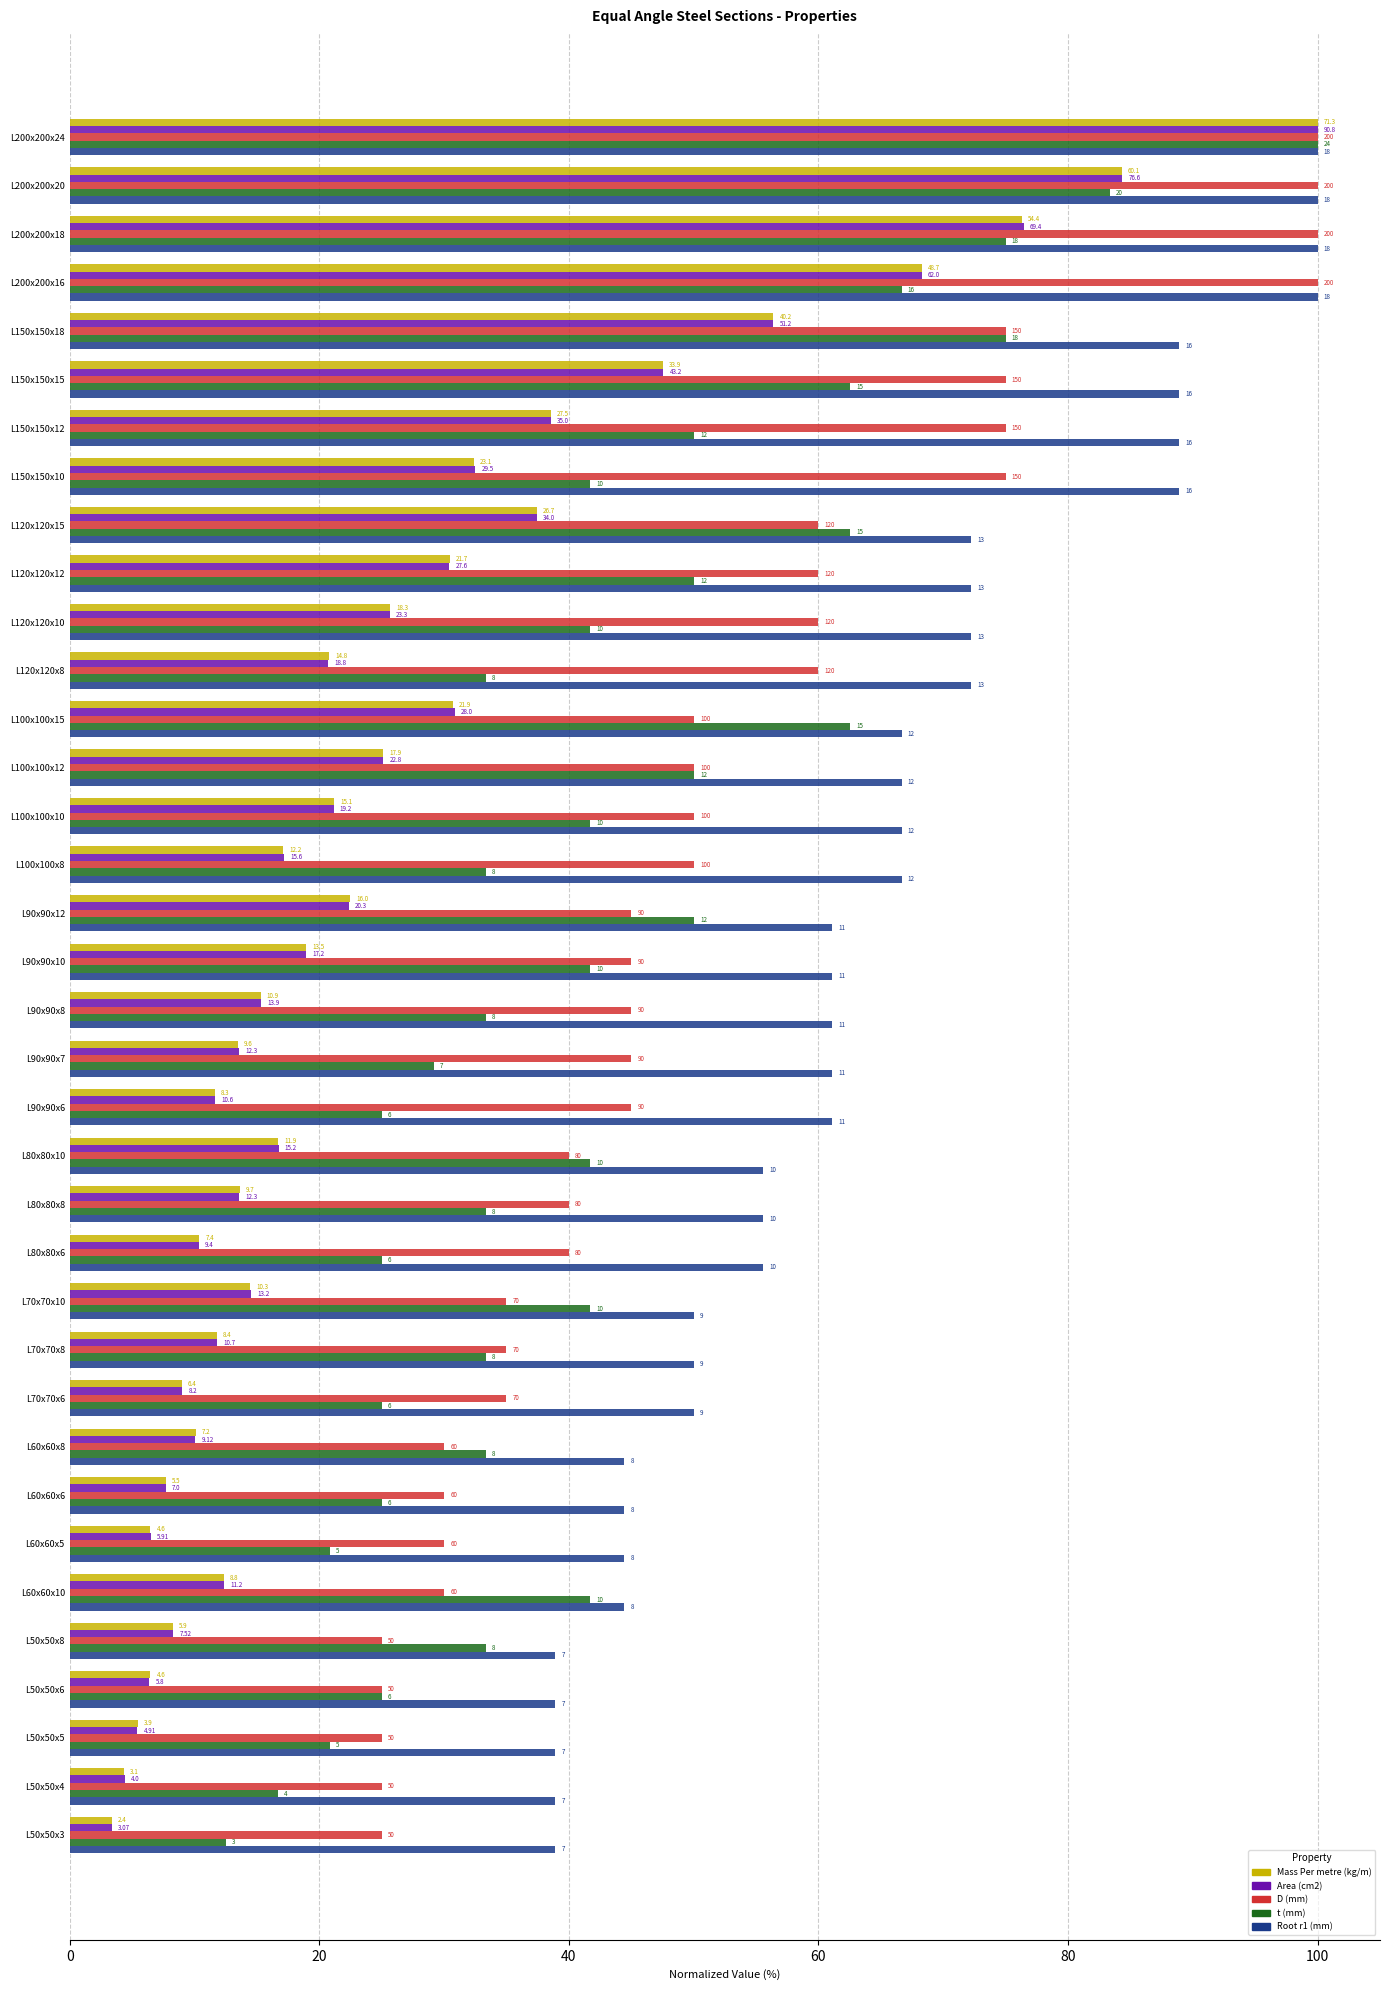

Reading right to left, what are all the values shown in this chart?

Mass Per metre (kg/m): 3.4	4.3	5.5	6.5	8.3	12.3	6.5	7.7	10.1	9.0	11.8	14.4	10.4	13.6	16.7	11.6	13.5	15.3	18.9	22.4	17.1	21.2	25.1	30.7	20.8	25.7	30.4	37.4	32.4	38.6	47.5	56.4	68.3	76.3	84.3	100.0
Area (cm2): 3.4	4.4	5.4	6.4	8.3	12.3	6.5	7.7	10.0	9.0	11.8	14.5	10.4	13.5	16.7	11.7	13.5	15.3	18.9	22.4	17.2	21.1	25.1	30.8	20.7	25.7	30.4	37.4	32.5	38.5	47.6	56.4	68.3	76.4	84.4	100.0
D (mm): 25.0	25.0	25.0	25.0	25.0	30.0	30.0	30.0	30.0	35.0	35.0	35.0	40.0	40.0	40.0	45.0	45.0	45.0	45.0	45.0	50.0	50.0	50.0	50.0	60.0	60.0	60.0	60.0	75.0	75.0	75.0	75.0	100.0	100.0	100.0	100.0
t (mm): 12.5	16.7	20.8	25.0	33.3	41.7	20.8	25.0	33.3	25.0	33.3	41.7	25.0	33.3	41.7	25.0	29.2	33.3	41.7	50.0	33.3	41.7	50.0	62.5	33.3	41.7	50.0	62.5	41.7	50.0	62.5	75.0	66.7	75.0	83.3	100.0
Root r1 (mm): 38.9	38.9	38.9	38.9	38.9	44.4	44.4	44.4	44.4	50.0	50.0	50.0	55.6	55.6	55.6	61.1	61.1	61.1	61.1	61.1	66.7	66.7	66.7	66.7	72.2	72.2	72.2	72.2	88.9	88.9	88.9	88.9	100.0	100.0	100.0	100.0